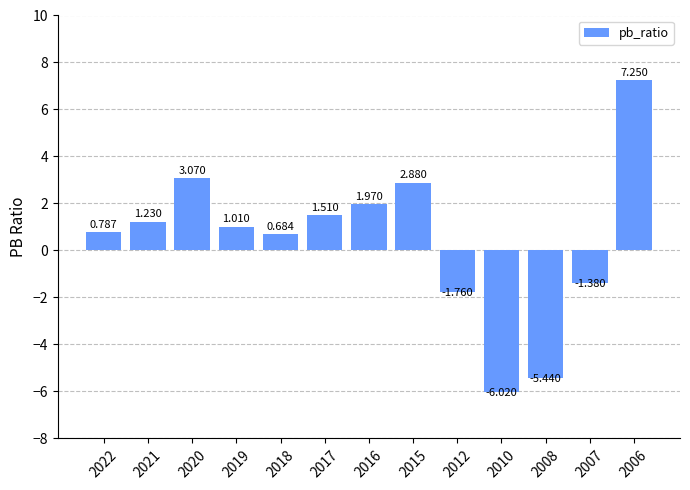

What is the difference between the values at 2015 and 2006?

4.4